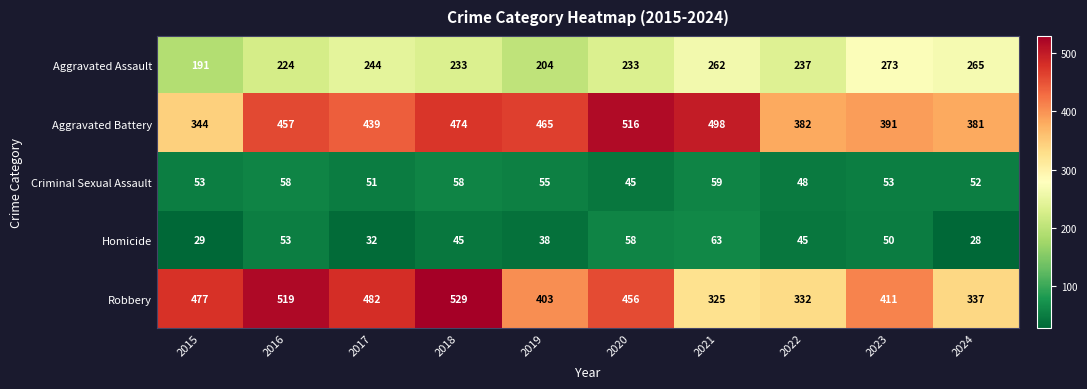

What is the sum of the Homicide values at 2019 and 2015?

67